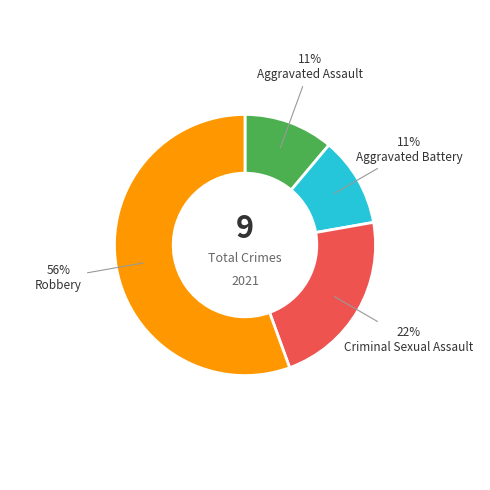

Does any single category account for the majority?

Yes